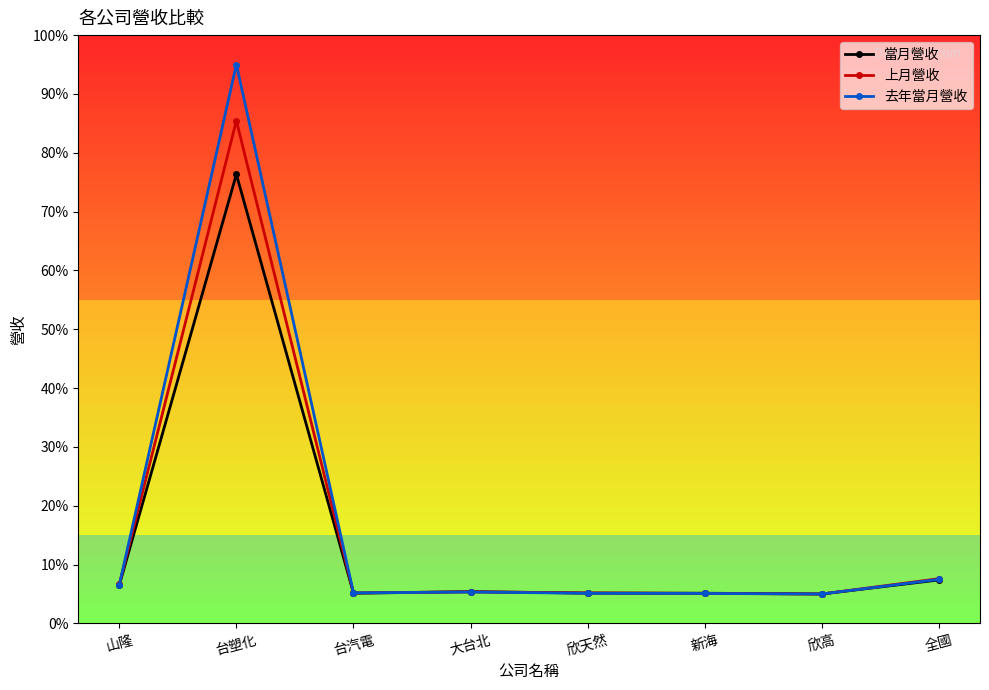

Does the chart have visible grid lines?

No